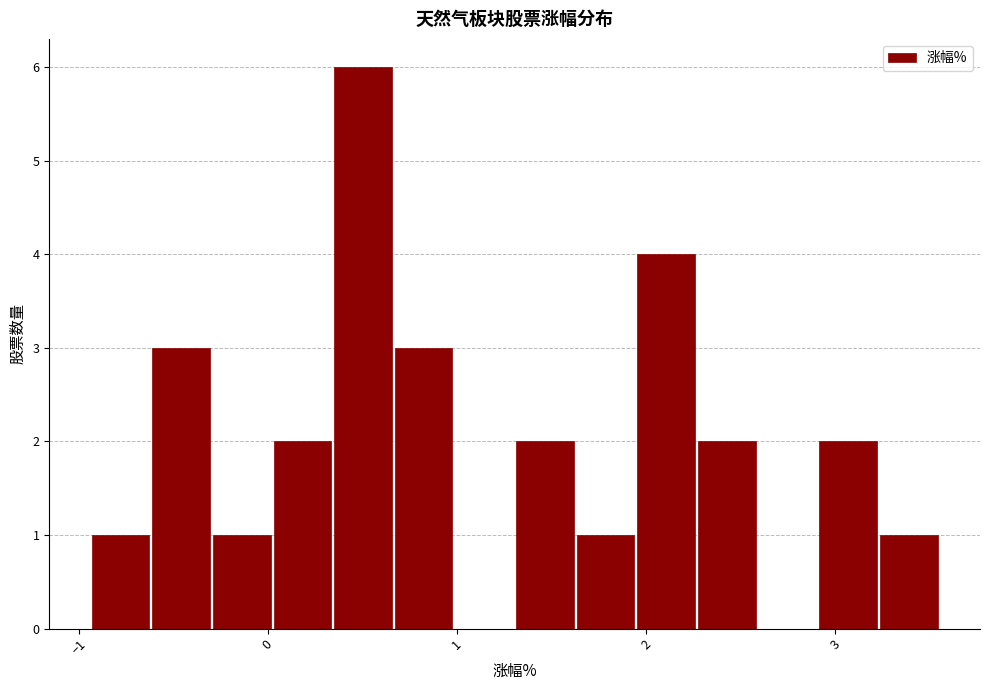

Read against the x-axis, roughly where is the centre of the tallest bar?

0.5